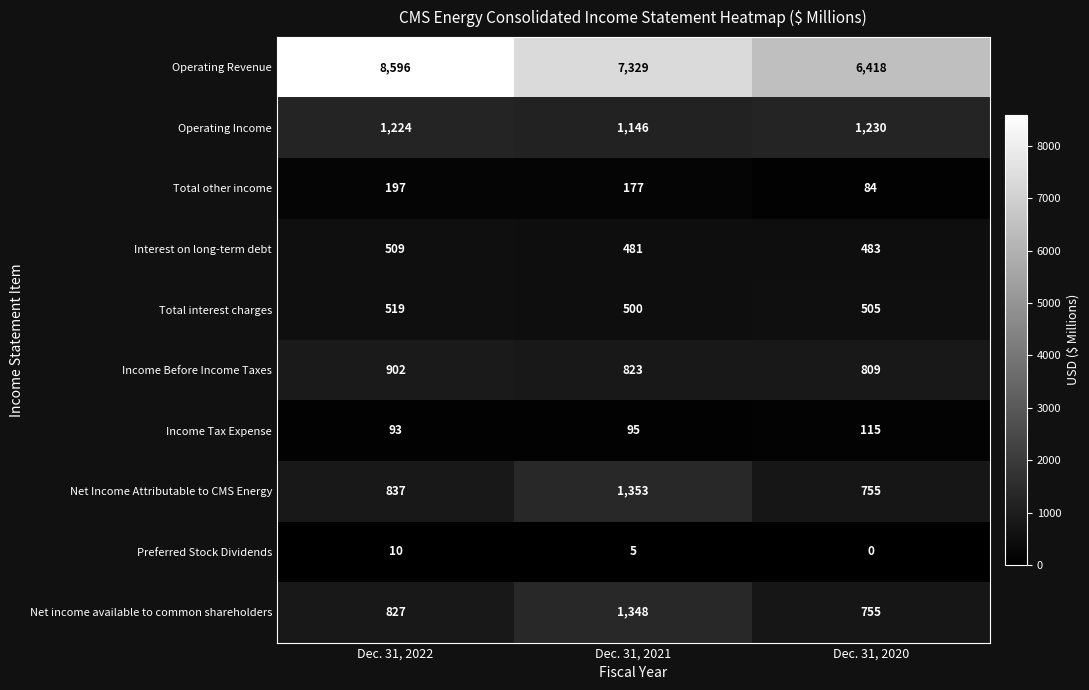

How many values in the Operating Revenue series are below 7329?

1